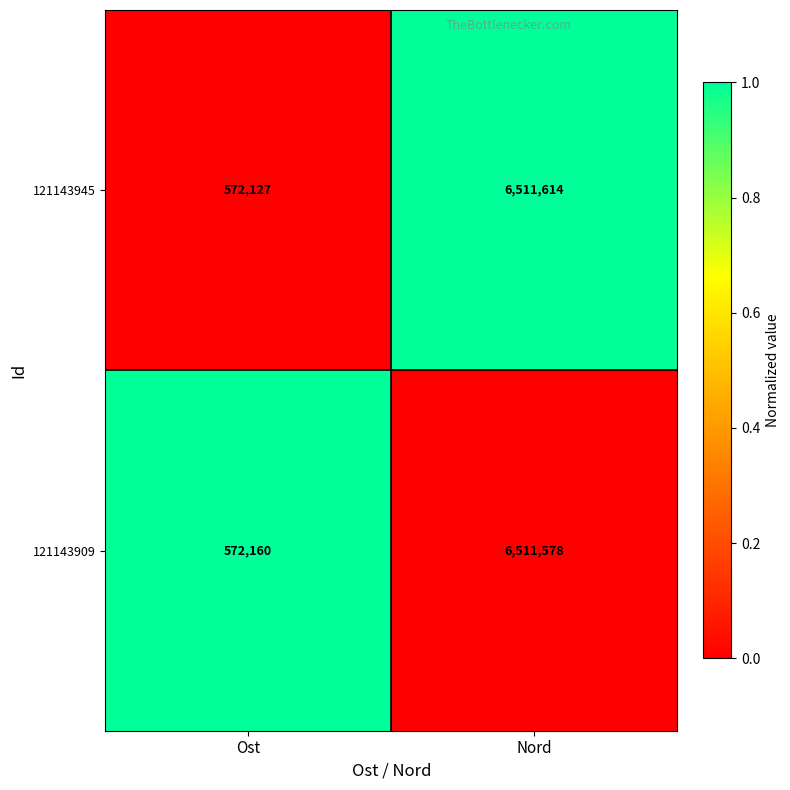

Between Ost and Nord, which series saw the biggest shift?

121143945